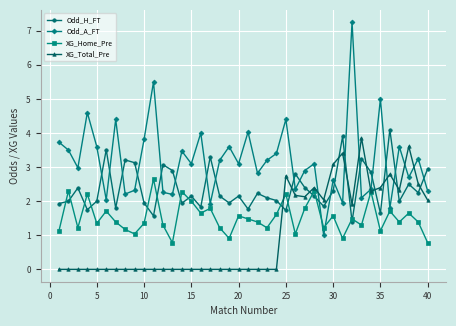

Which series has the widest spread of values?

Odd_A_FT